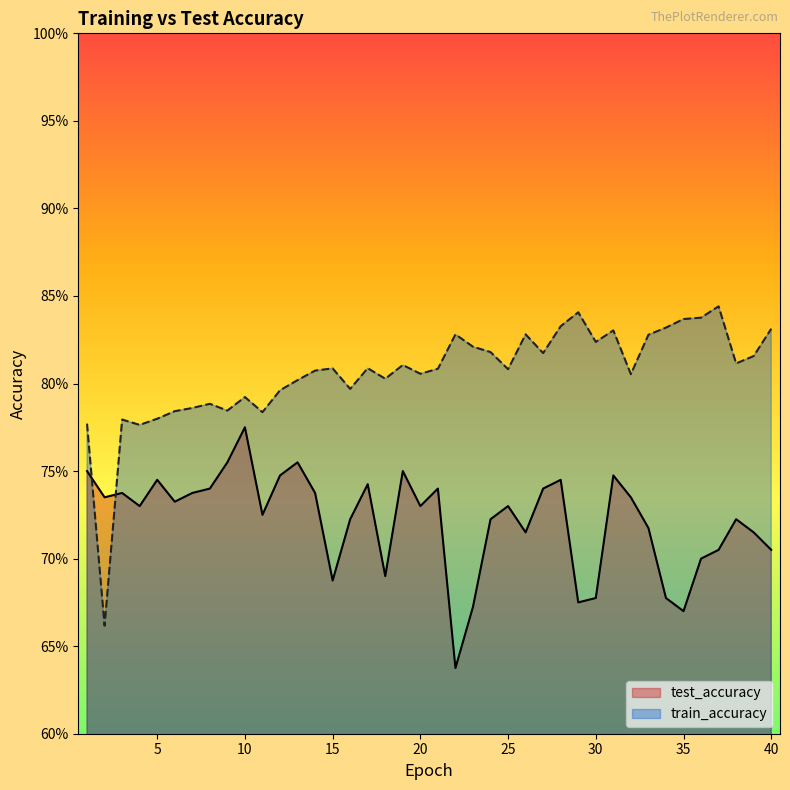

The value of test_accuracy at 22 is 1.0. True or false?

False